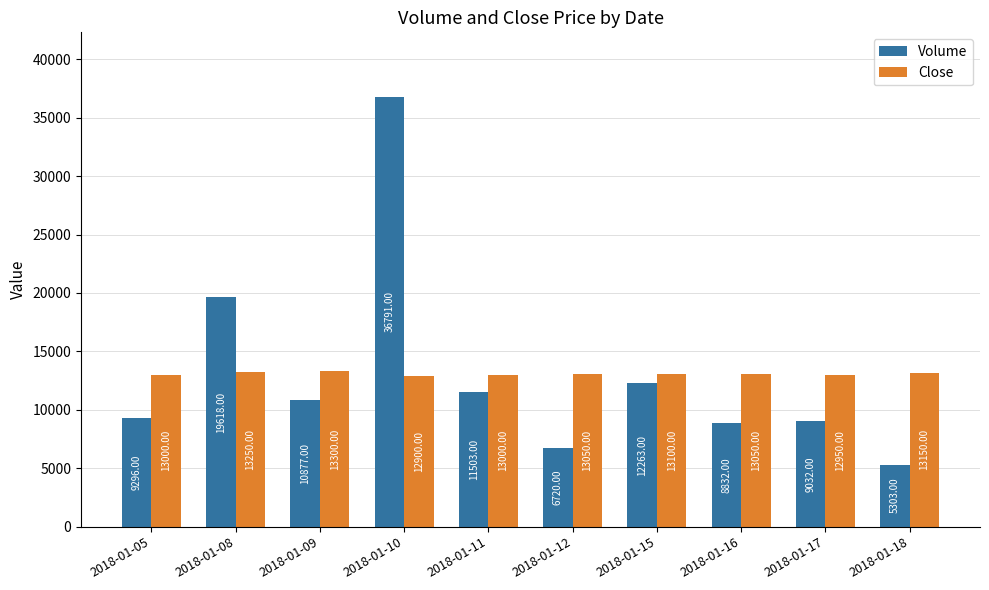

Count the number of data series in this chart.

2